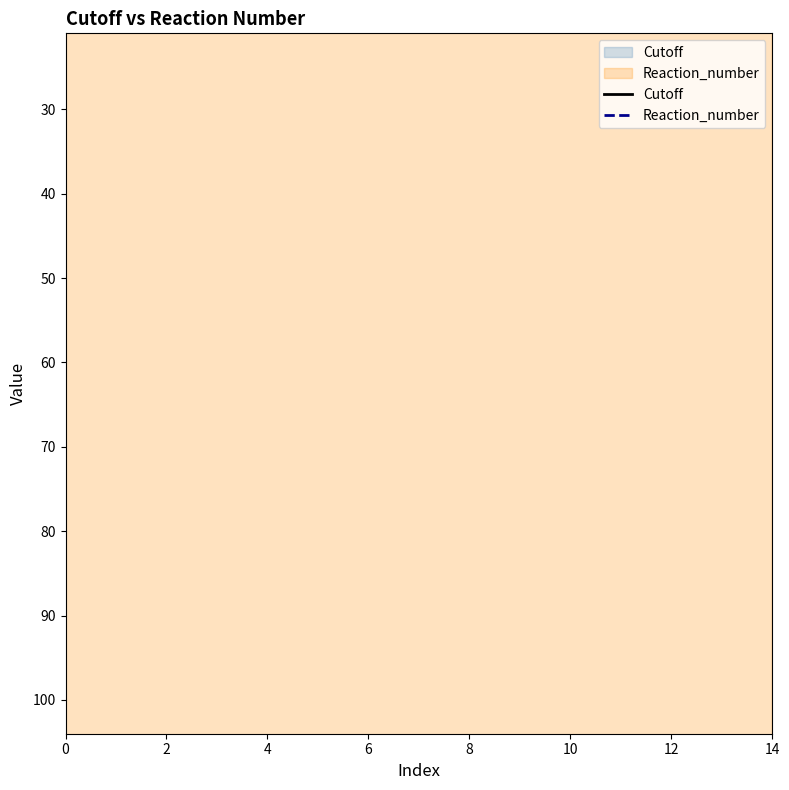

True or false: Cutoff and Reaction_number cross at least once.

False